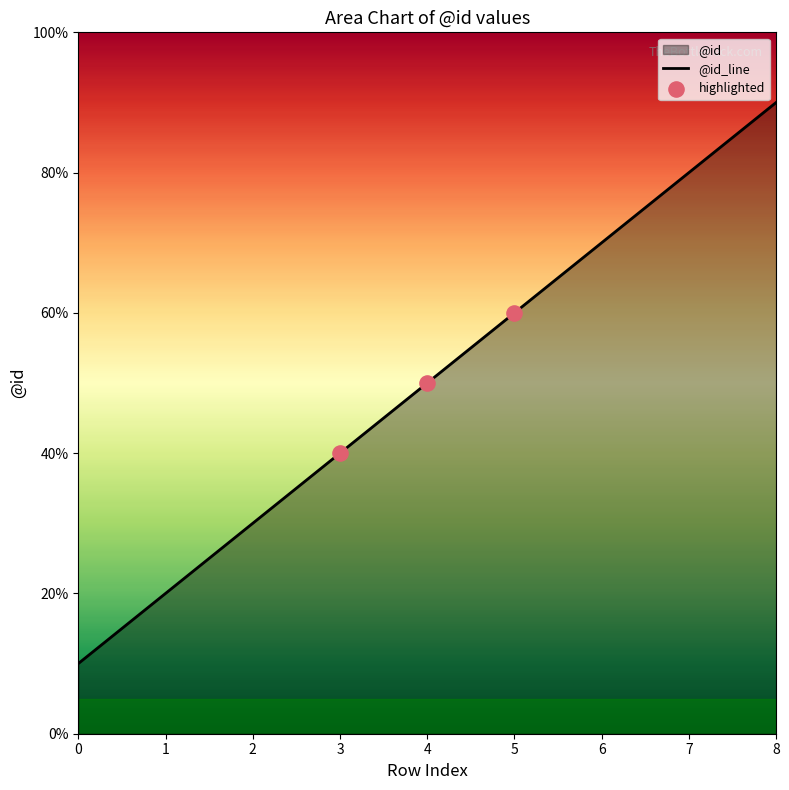

What is the ratio of the value at 6 to the value at 3?

1.8